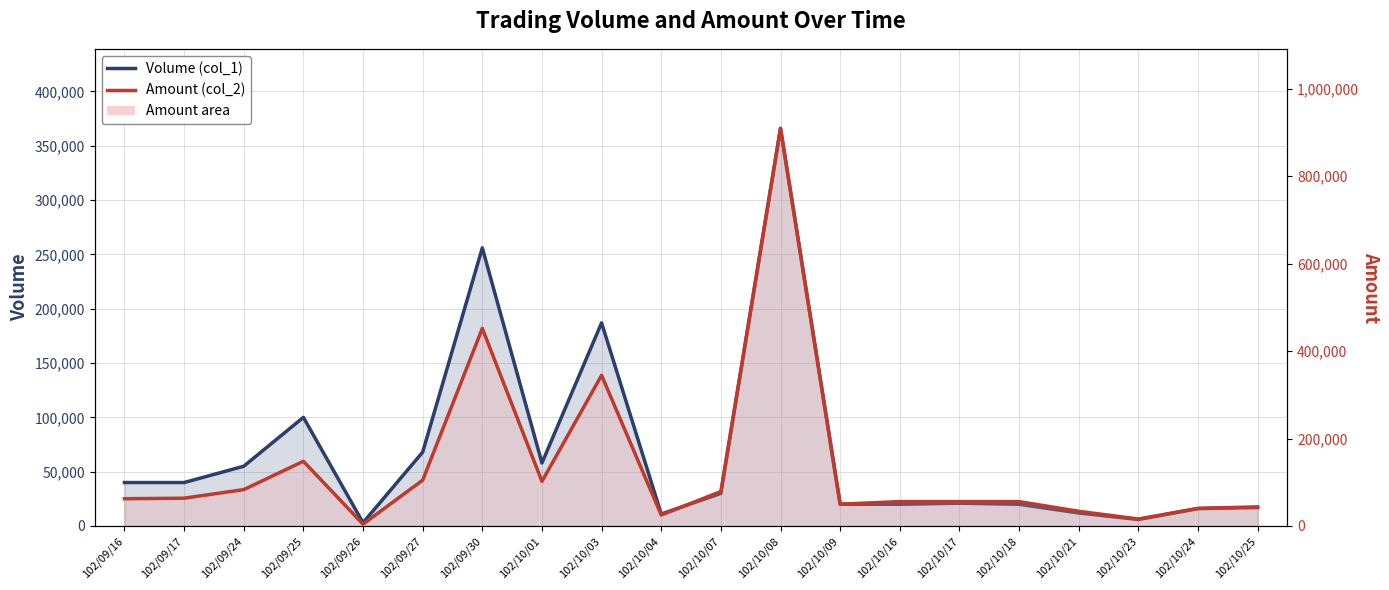

List the series in order of their overall mean, highest first.

Amount line, Volume (col_1)